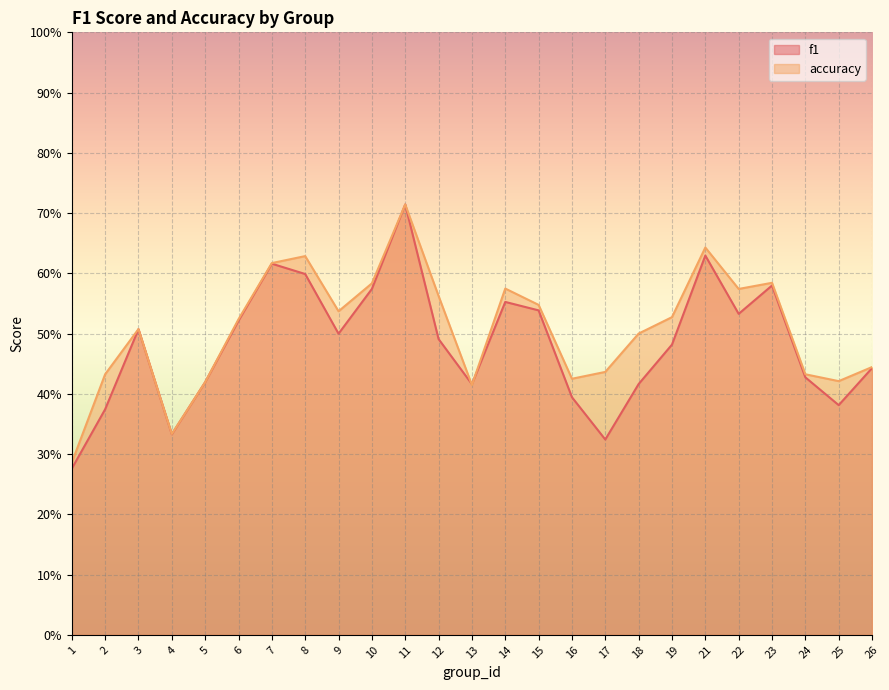

What is the highest value of the f1 series?

0.7